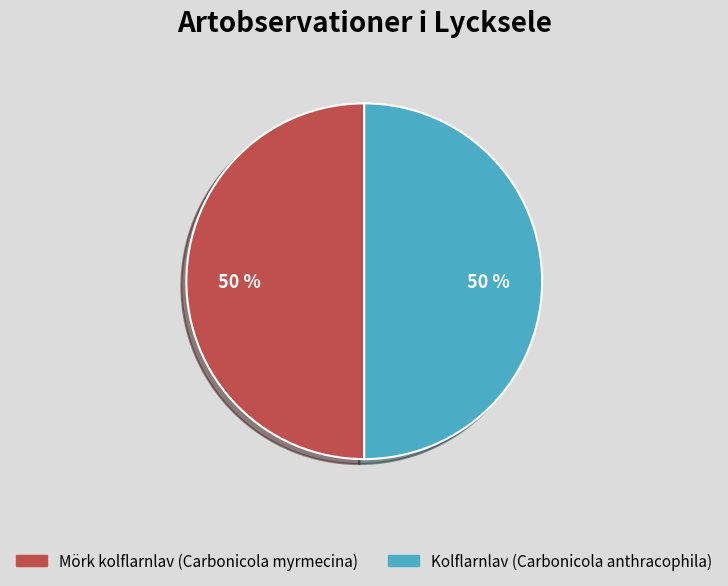

What is the ratio of the value at Kolflarnlav (Carbonicola anthracophila) to the value at Mörk kolflarnlav (Carbonicola myrmecina)?

1.0